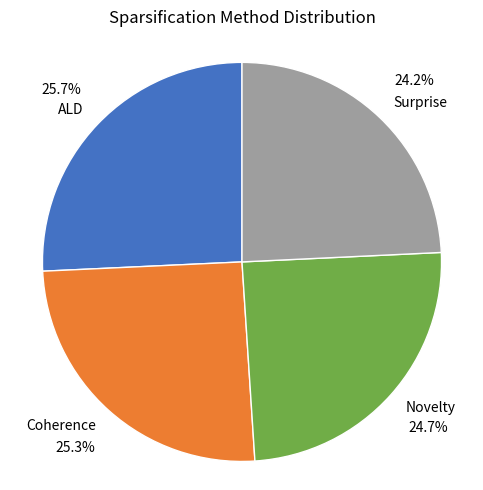

What percentage is NOT represented by Surprise?

75.8%